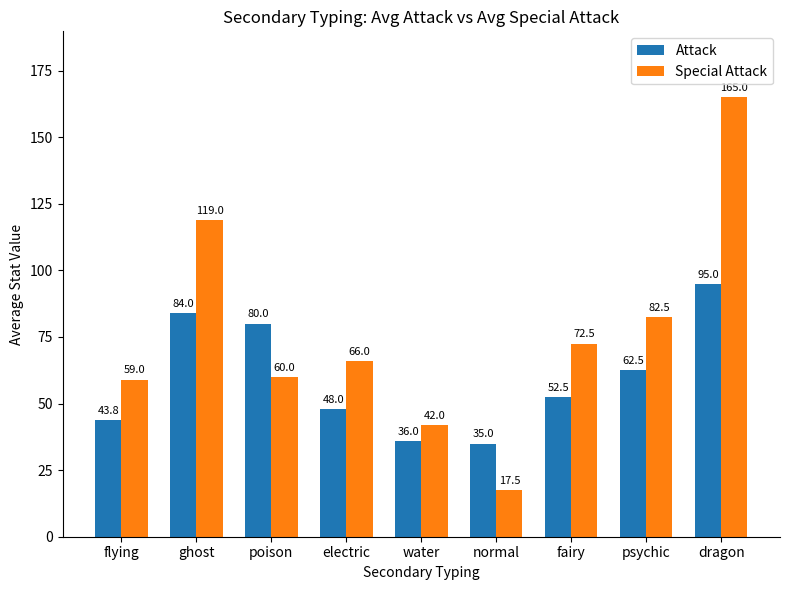

How many distinct data groups are displayed?

2